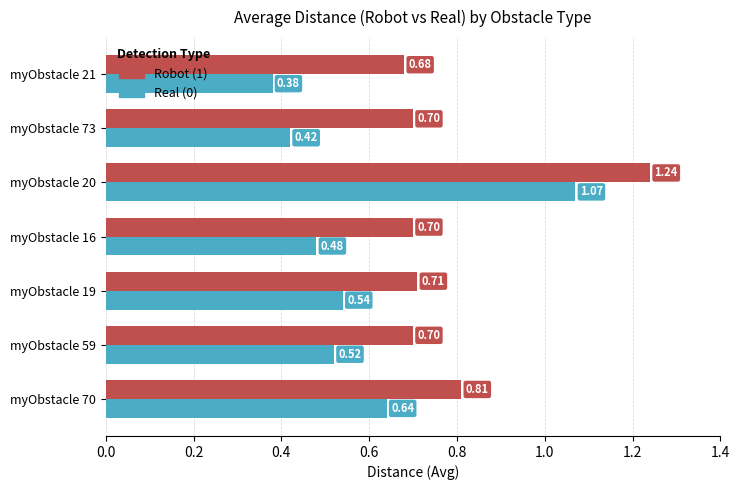

What are all the series names shown in the legend?

Robot (1), Real (0)